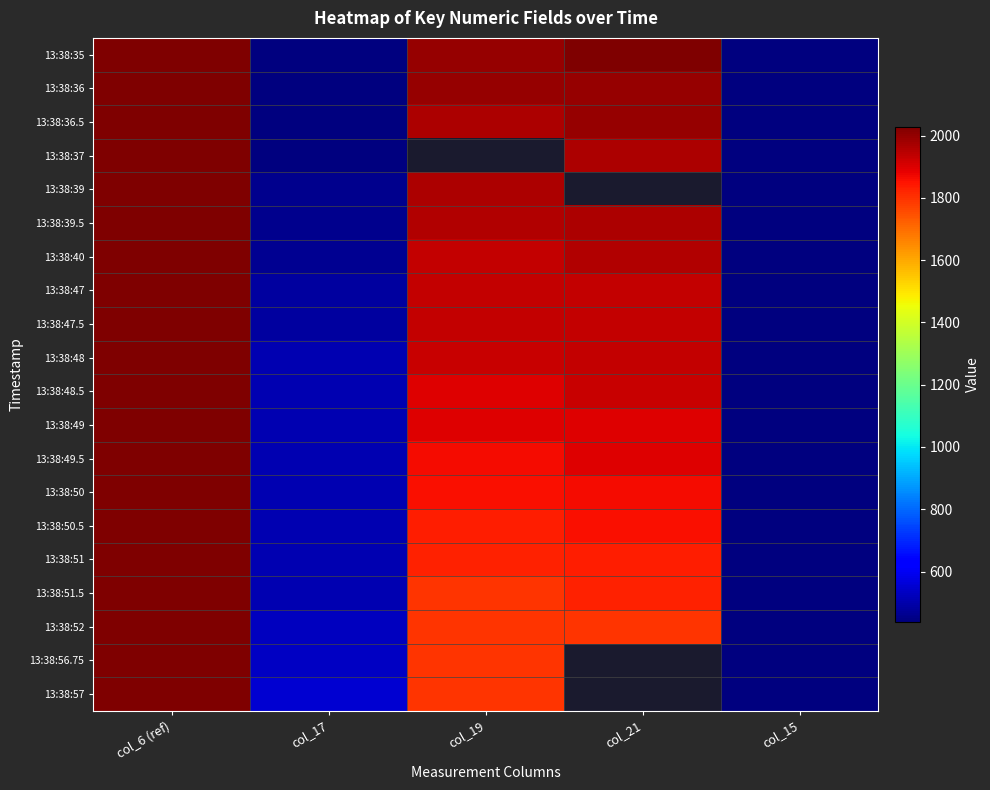

The value of 13:38:48 at col_17 is 506.0. True or false?

True